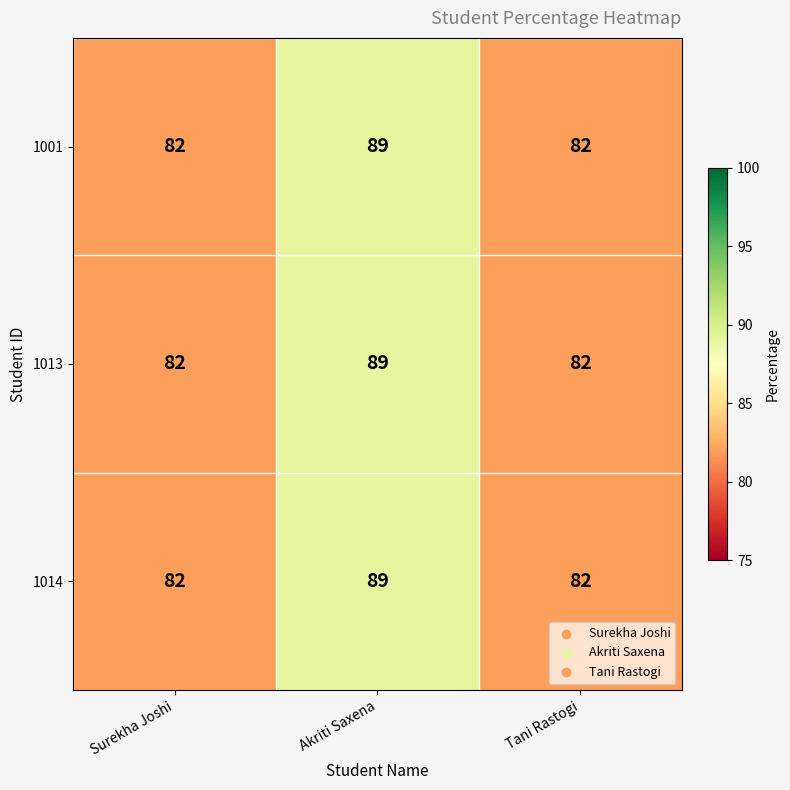

What is the greatest value displayed?

89